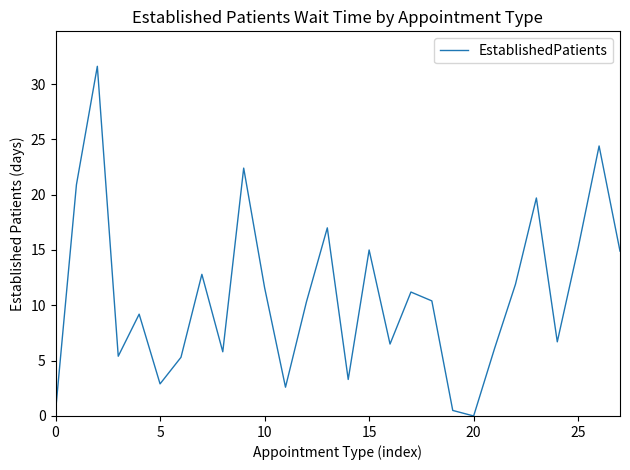

What is the greatest value displayed?

31.6